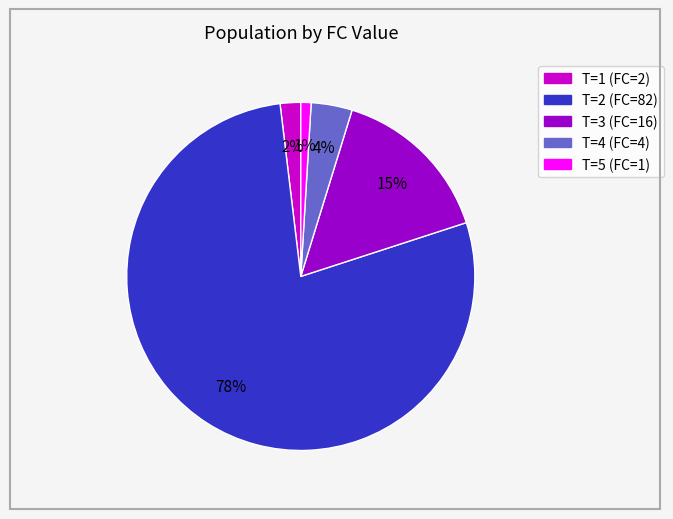

To the nearest percent, what is the difference between the T=2 (FC=82) and T=5 (FC=1) slice percentages?

77%